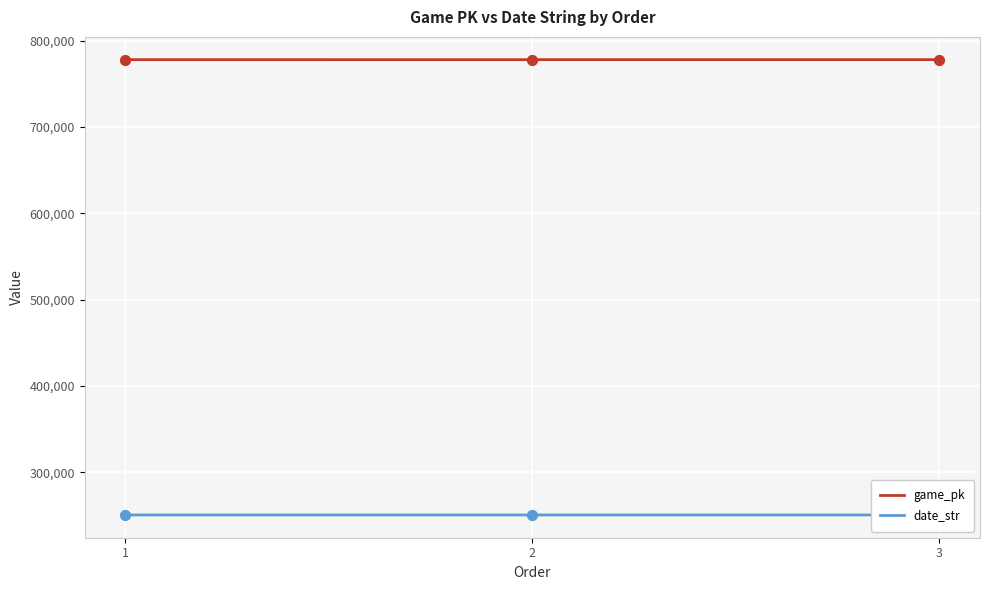

Which series reaches the maximum Y coordinate?

game_pk